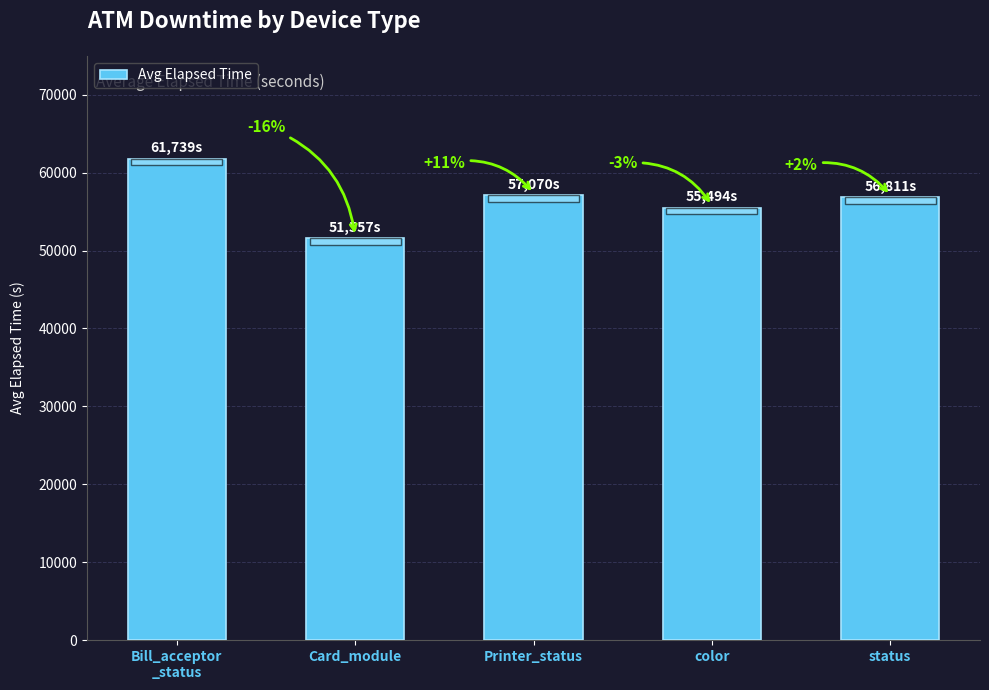

Which label corresponds to the smallest value in the chart?

Card_module